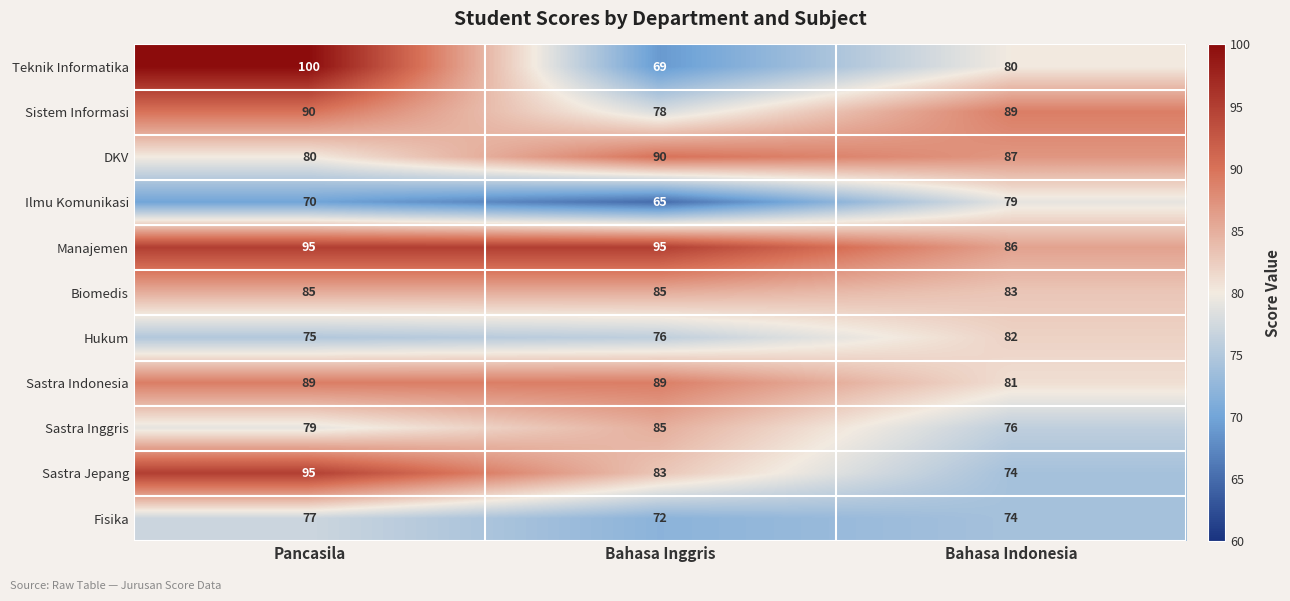

What is the difference between the maximum and second lowest values in the Ilmu Komunikasi series?

9